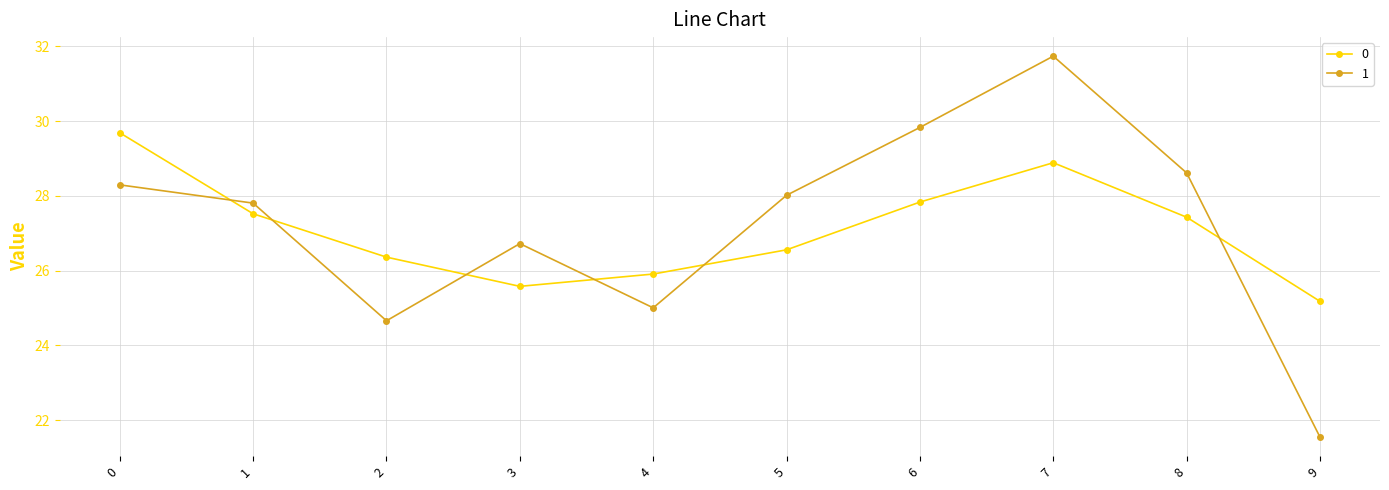

Reading left to right, extract all data points from this chart.

0: 0=29.7	1=27.5	2=26.4	3=25.6	4=25.9	5=26.6	6=27.8	7=28.9	8=27.4	9=25.2
1: 0=28.3	1=27.8	2=24.7	3=26.7	4=25.0	5=28.0	6=29.8	7=31.7	8=28.6	9=21.5